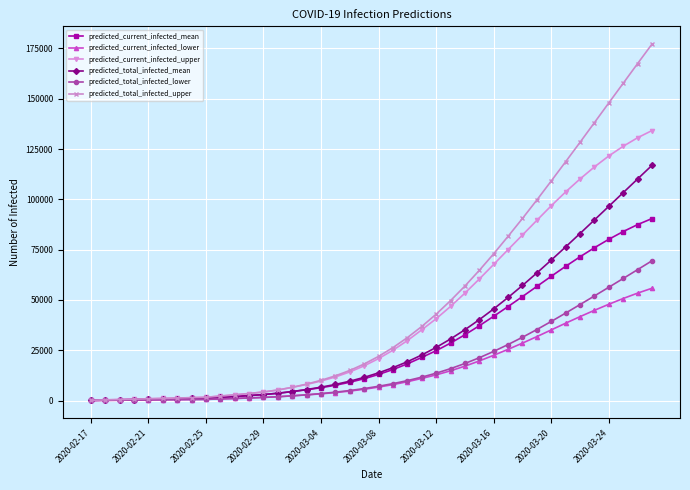

List the series in order of their peak value, lowest first.

predicted_current_infected_lower, predicted_total_infected_lower, predicted_current_infected_mean, predicted_total_infected_mean, predicted_current_infected_upper, predicted_total_infected_upper